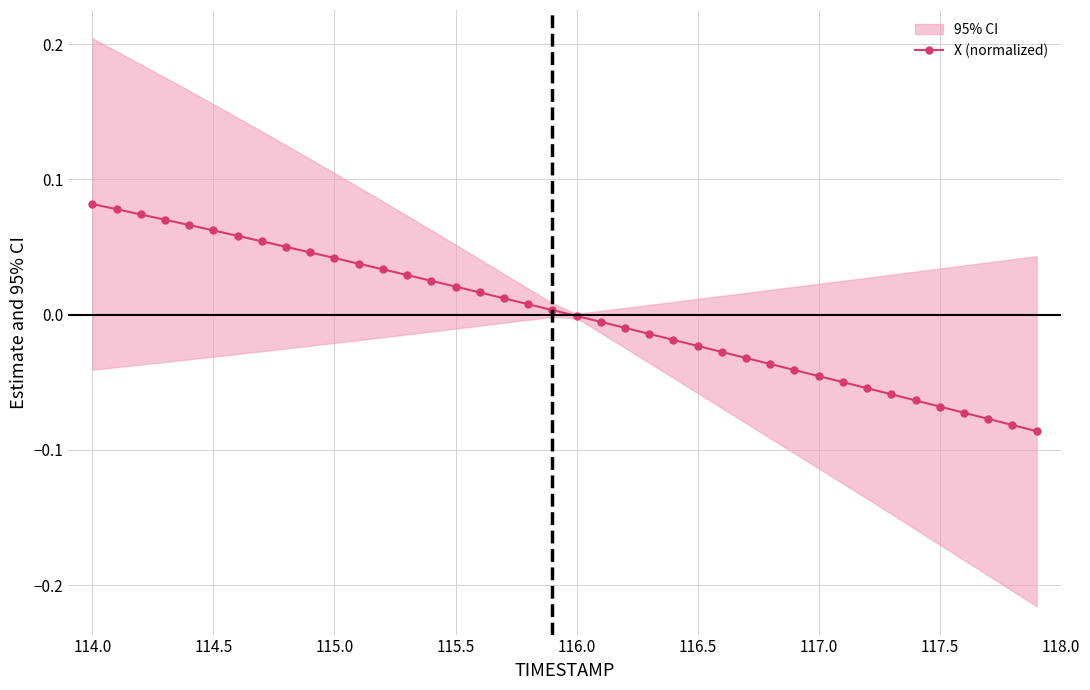

True or false: there are more than 1 points higher than both neighbors.

False